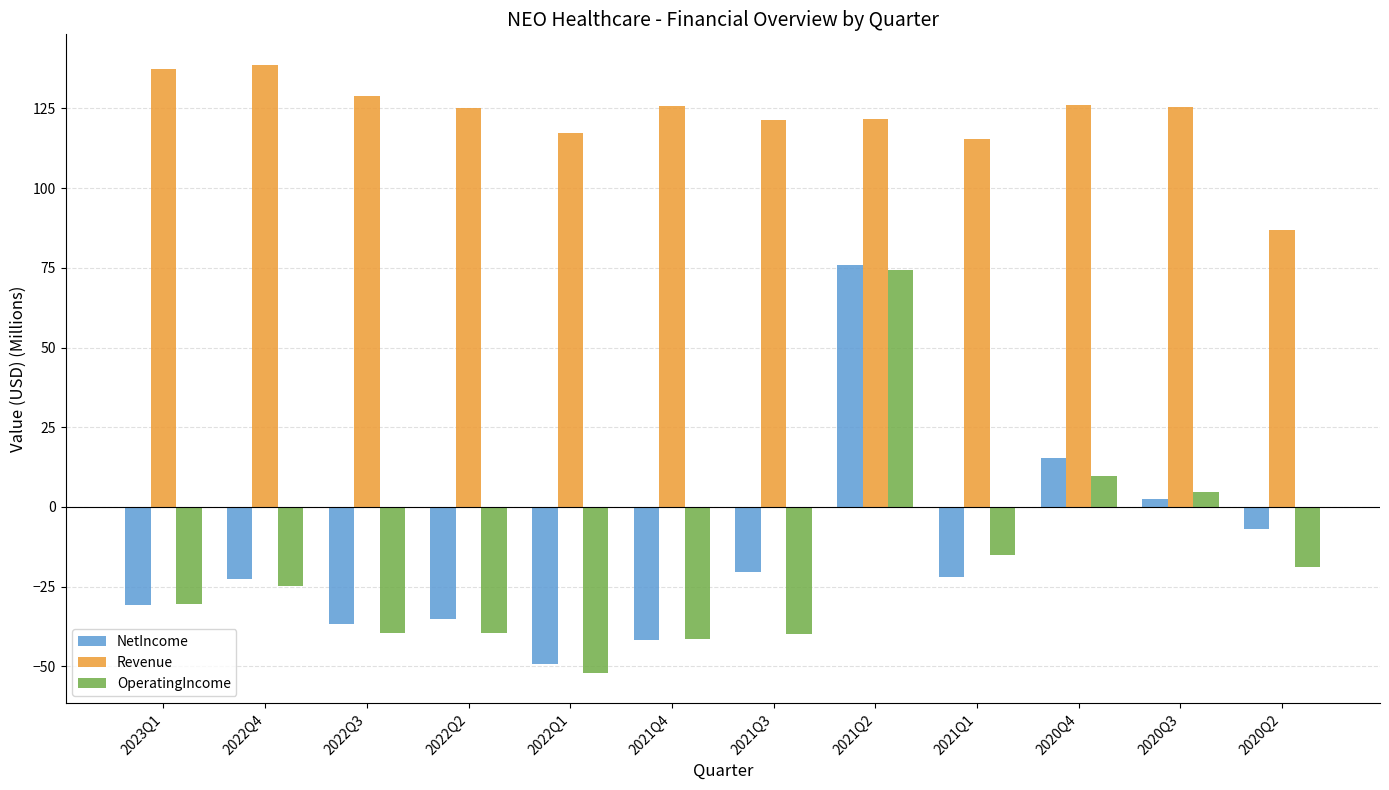

Which series changed the most between 2023Q1 and 2020Q3?

OperatingIncome